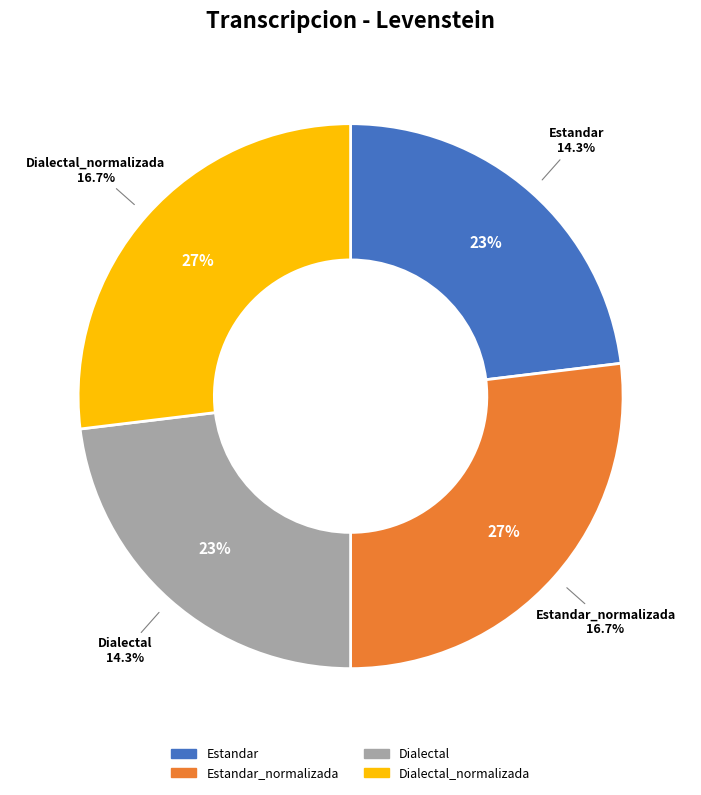

Rank the categories by value from highest to lowest.

Estandar_normalizada, Dialectal_normalizada, Estandar, Dialectal